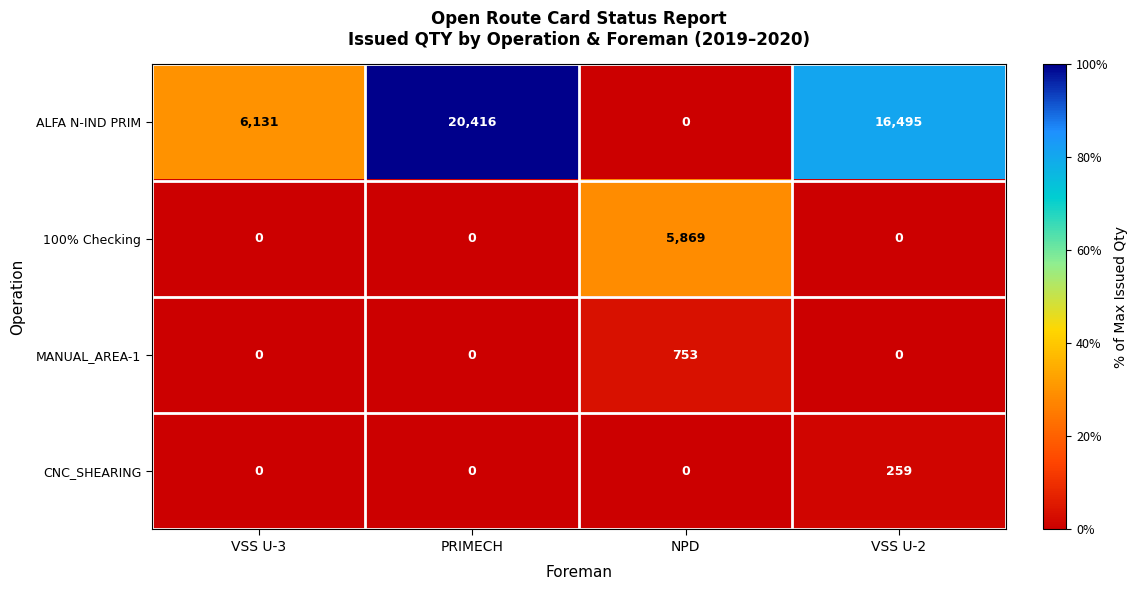

What is the total value across all series at PRIMECH?

20416